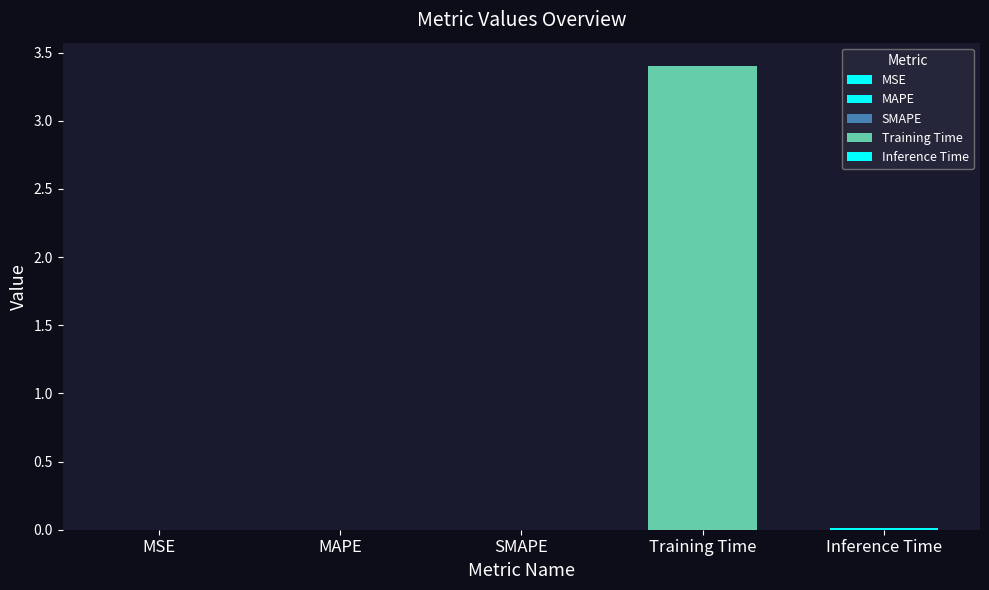

What is the label of the 4th bar from the left?

Training Time